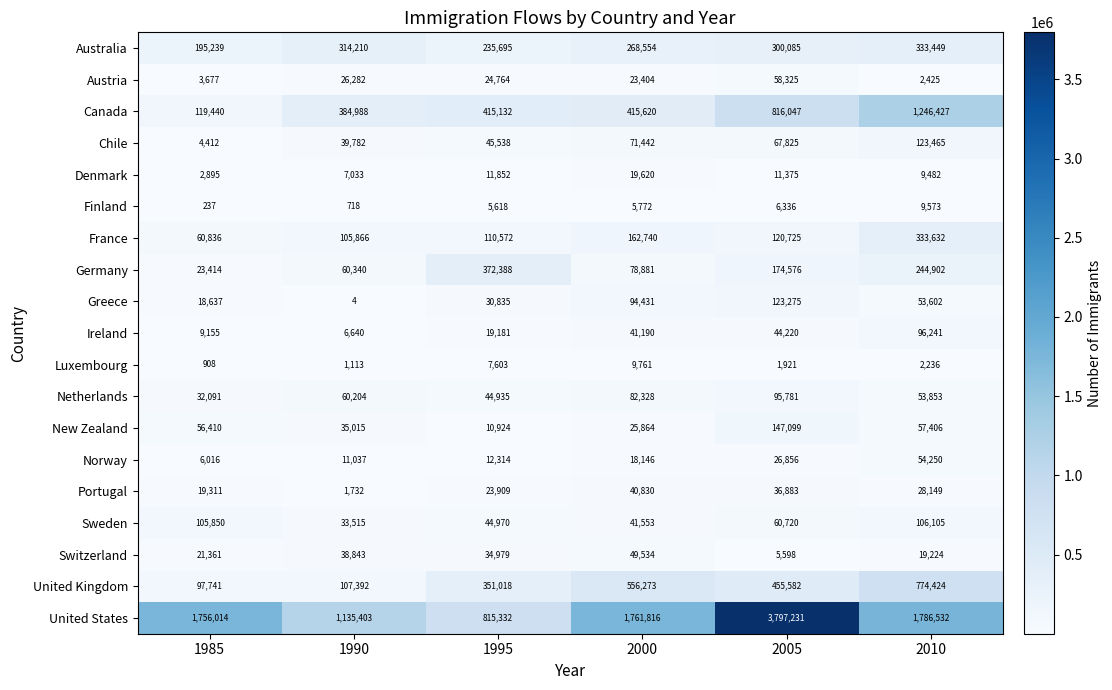

Count the number of categories in the chart.

6